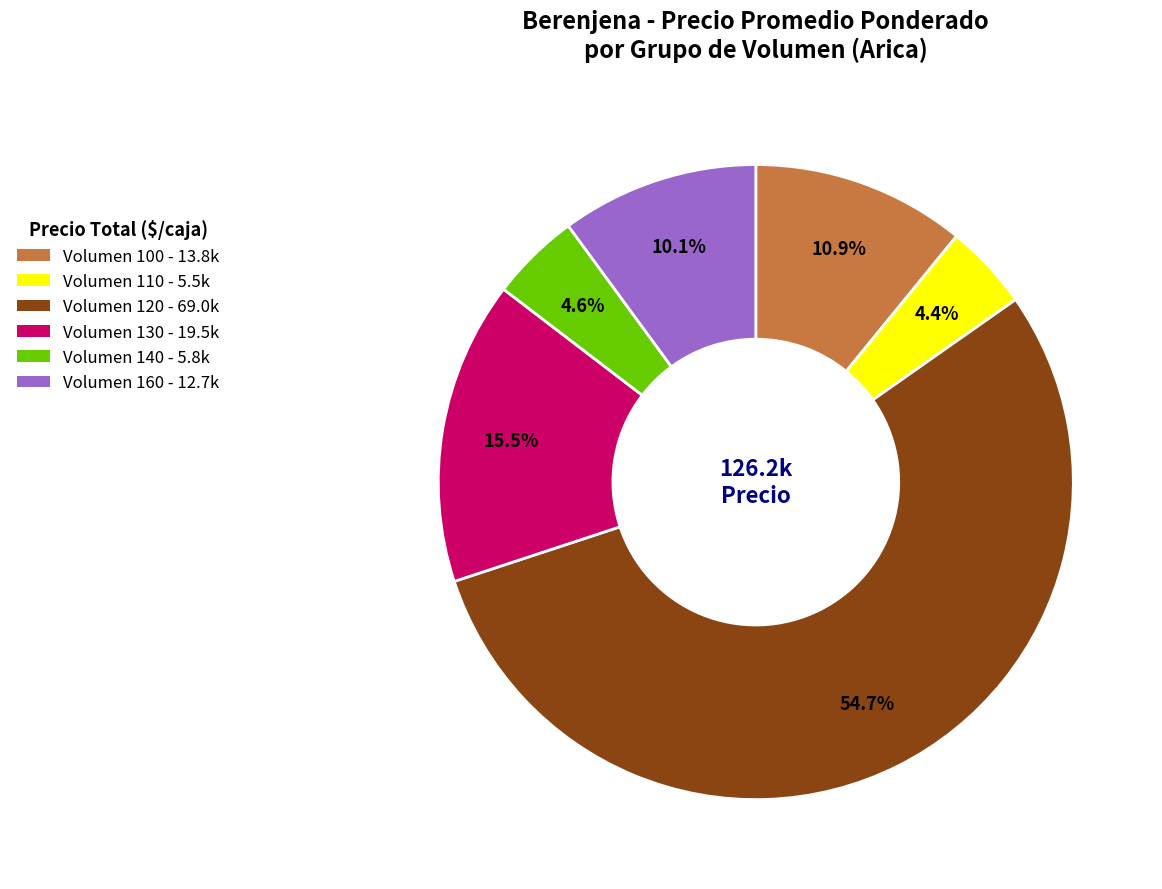

Does any single category account for the majority?

Yes